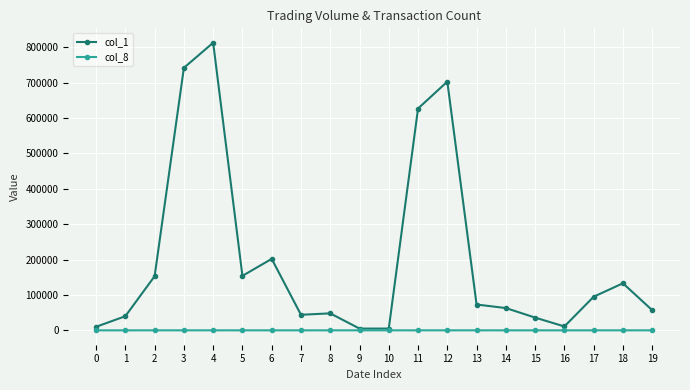

True or false: col_8 has more than 0 interior local peaks.

True